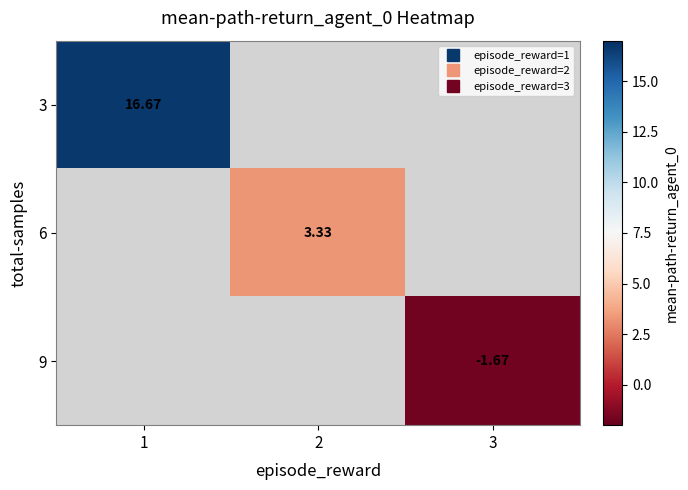

At which label does 6 reach its minimum?

1